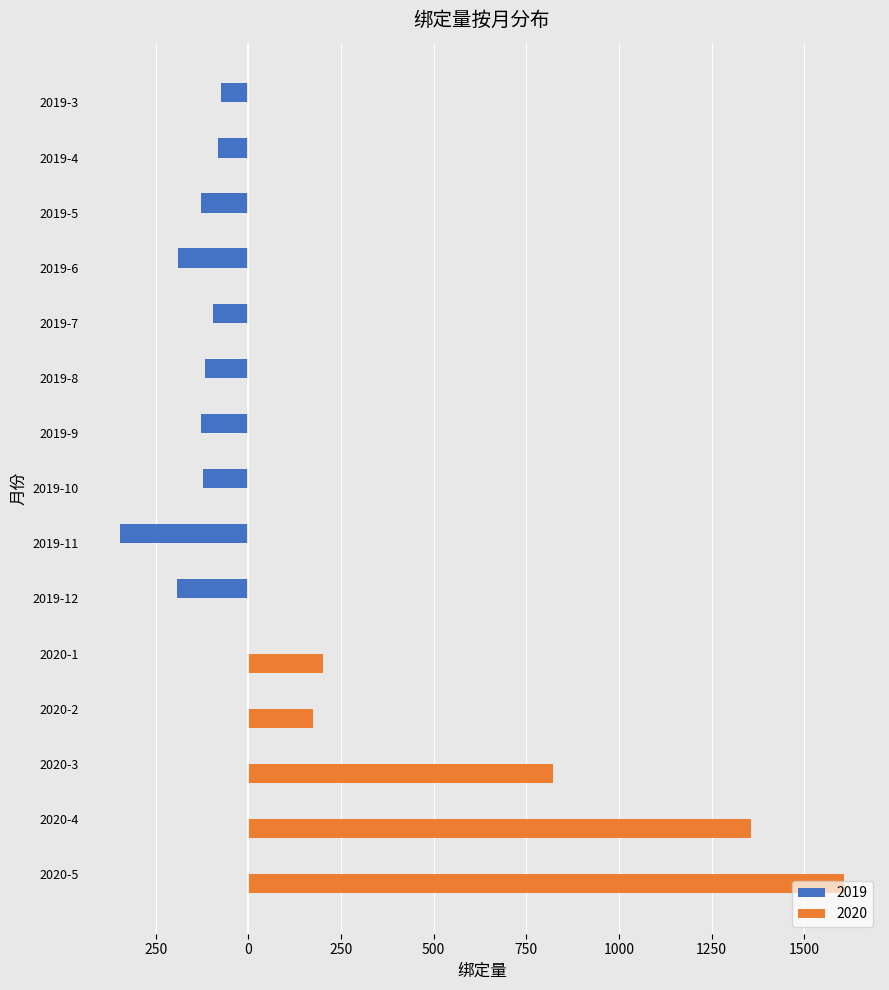

Which label corresponds to the largest value in the chart?

2020-5